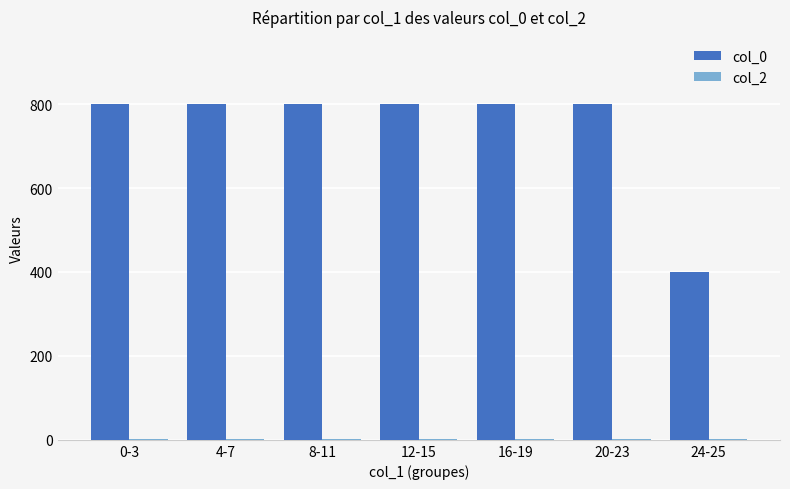

What is the total value across all series at 20-23?

802.7